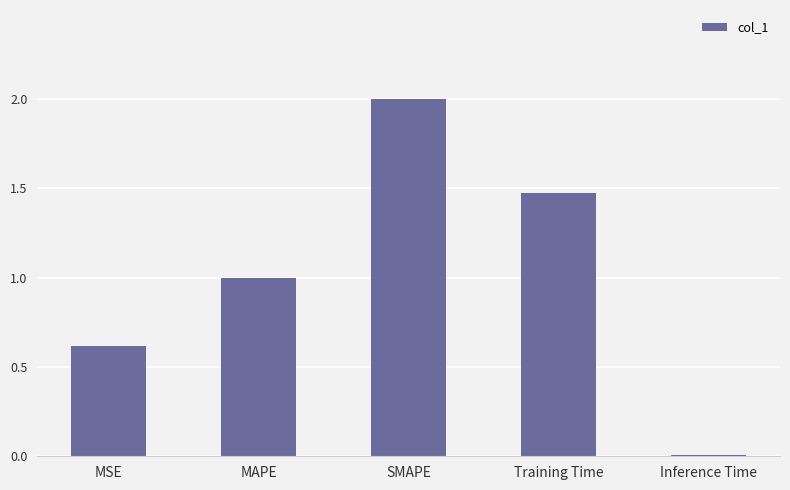

Between MAPE and SMAPE, which is larger?

SMAPE